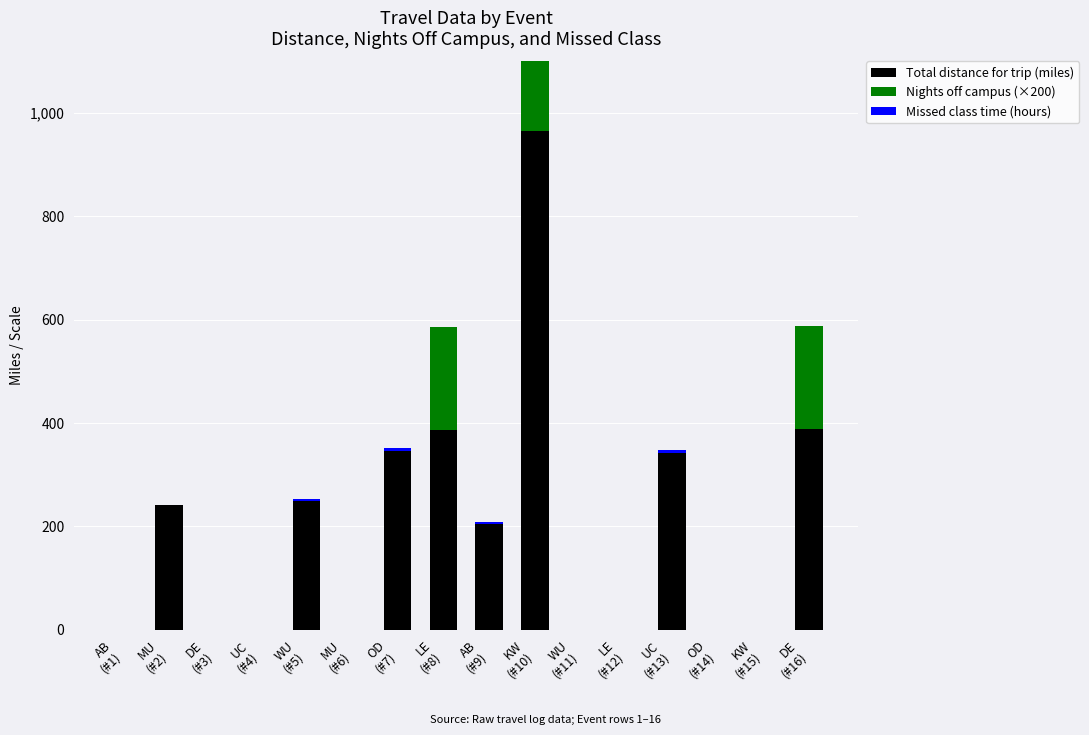

Reading left to right, extract all data points from this chart.

Total distance for trip (miles): AB
(#1)=0	MU
(#2)=242	DE
(#3)=0	UC
(#4)=0	WU
(#5)=248	MU
(#6)=0	OD
(#7)=346	LE
(#8)=386	AB
(#9)=204	KW
(#10)=966	WU
(#11)=0	LE
(#12)=0	UC
(#13)=342	OD
(#14)=0	KW
(#15)=0	DE
(#16)=388
Nights off campus (×200): AB
(#1)=0	MU
(#2)=0	DE
(#3)=0	UC
(#4)=0	WU
(#5)=0	MU
(#6)=0	OD
(#7)=0	LE
(#8)=200	AB
(#9)=0	KW
(#10)=200	WU
(#11)=0	LE
(#12)=0	UC
(#13)=0	OD
(#14)=0	KW
(#15)=0	DE
(#16)=200
Missed class time (hours): AB
(#1)=0	MU
(#2)=0	DE
(#3)=0	UC
(#4)=0	WU
(#5)=4	MU
(#6)=0	OD
(#7)=5	LE
(#8)=0	AB
(#9)=4	KW
(#10)=0	WU
(#11)=0	LE
(#12)=0	UC
(#13)=5	OD
(#14)=0	KW
(#15)=0	DE
(#16)=0